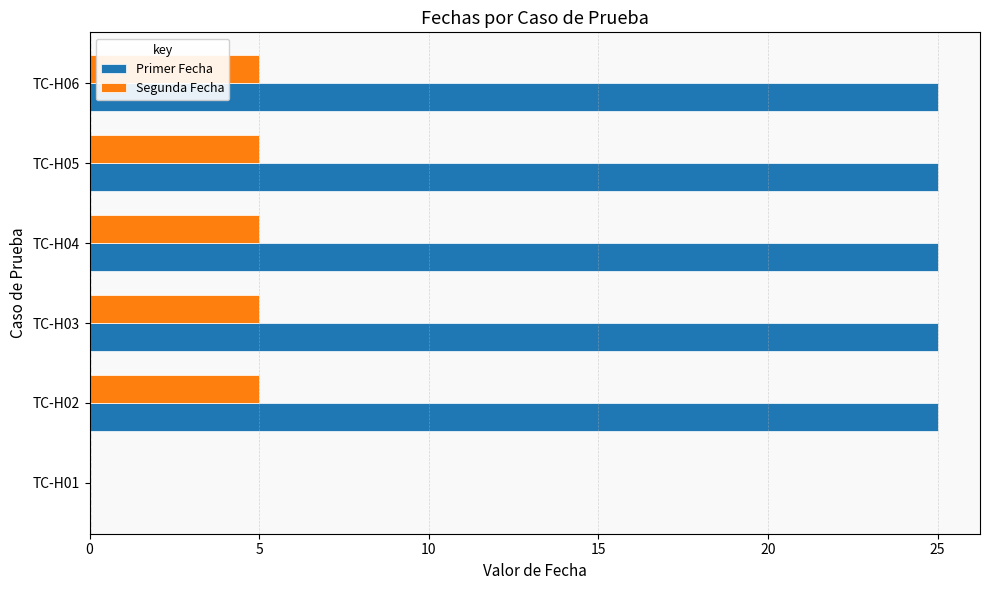

What is the sum of all Primer Fecha values?

125